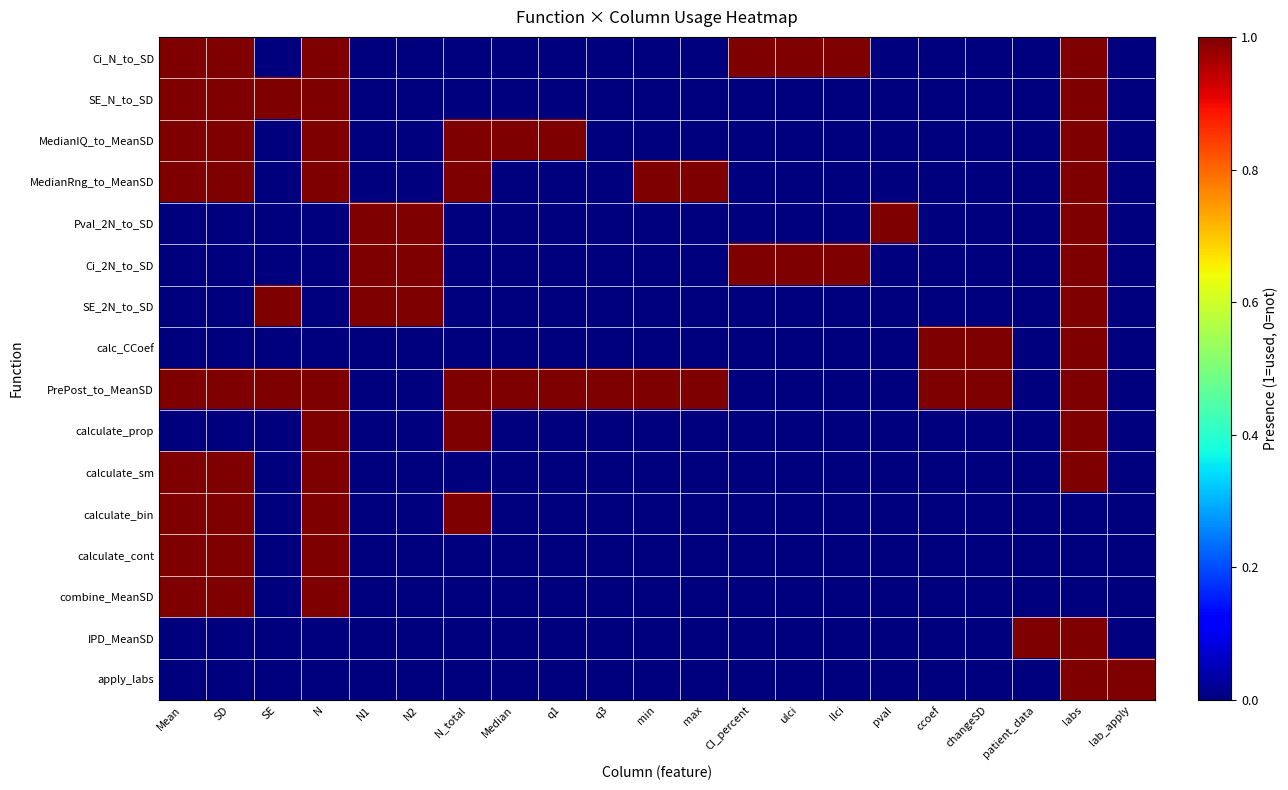

Which series has the largest total across all categories?

PrePost_to_MeanSD